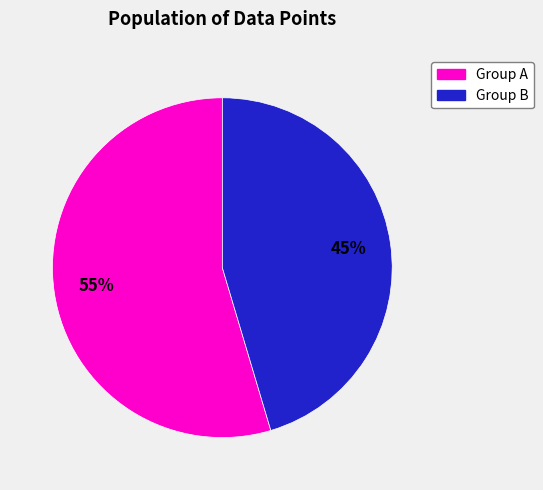

Count the number of slices in the pie.

2